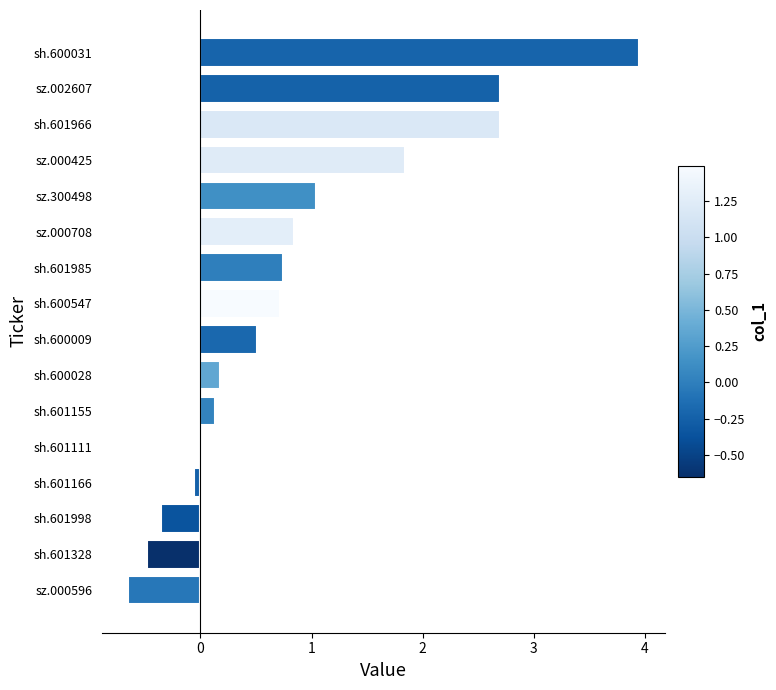

How many data points does each series have?

16